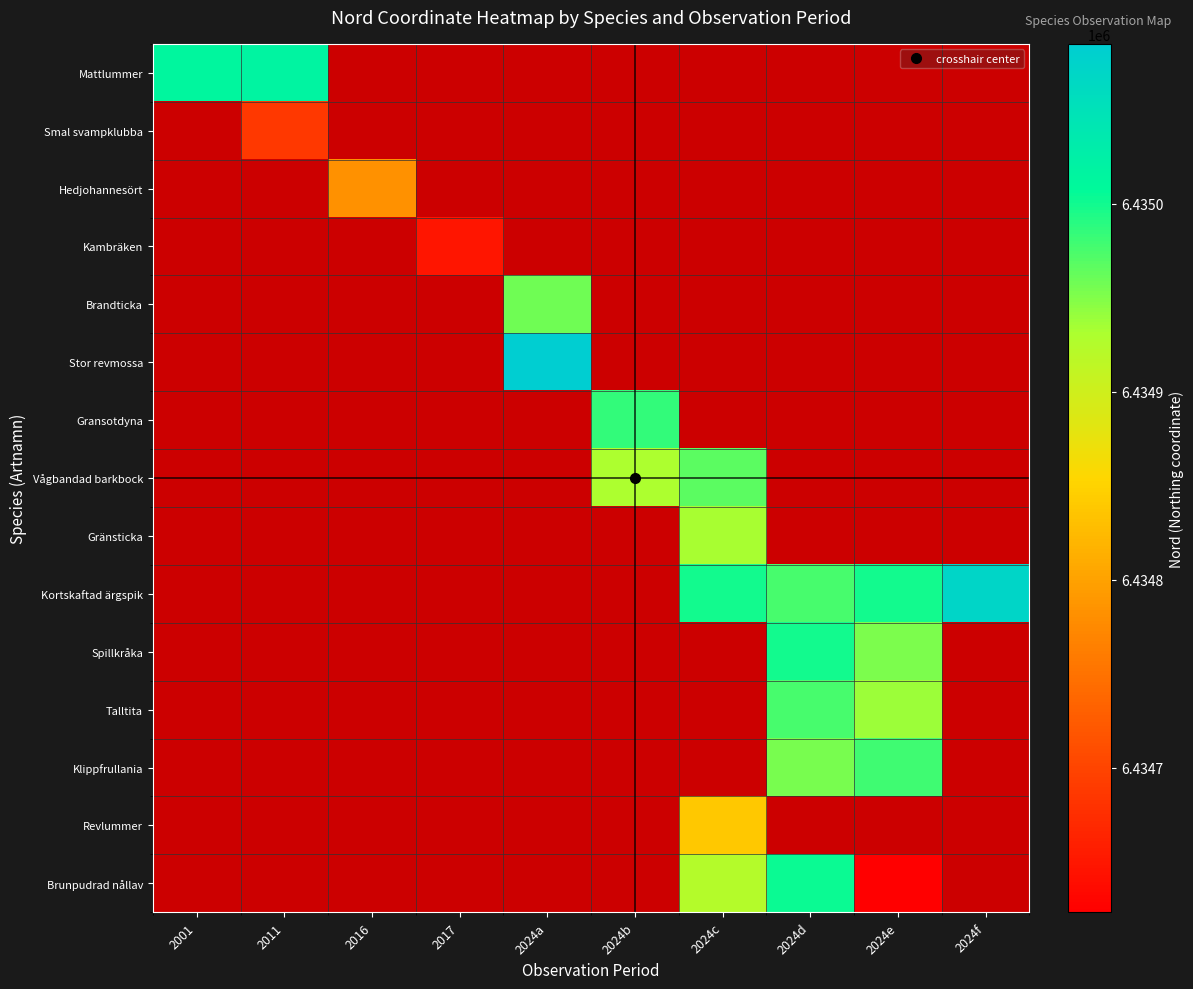

Is it true that Smal svampklubba equals 6434687.0 at 2011?

True